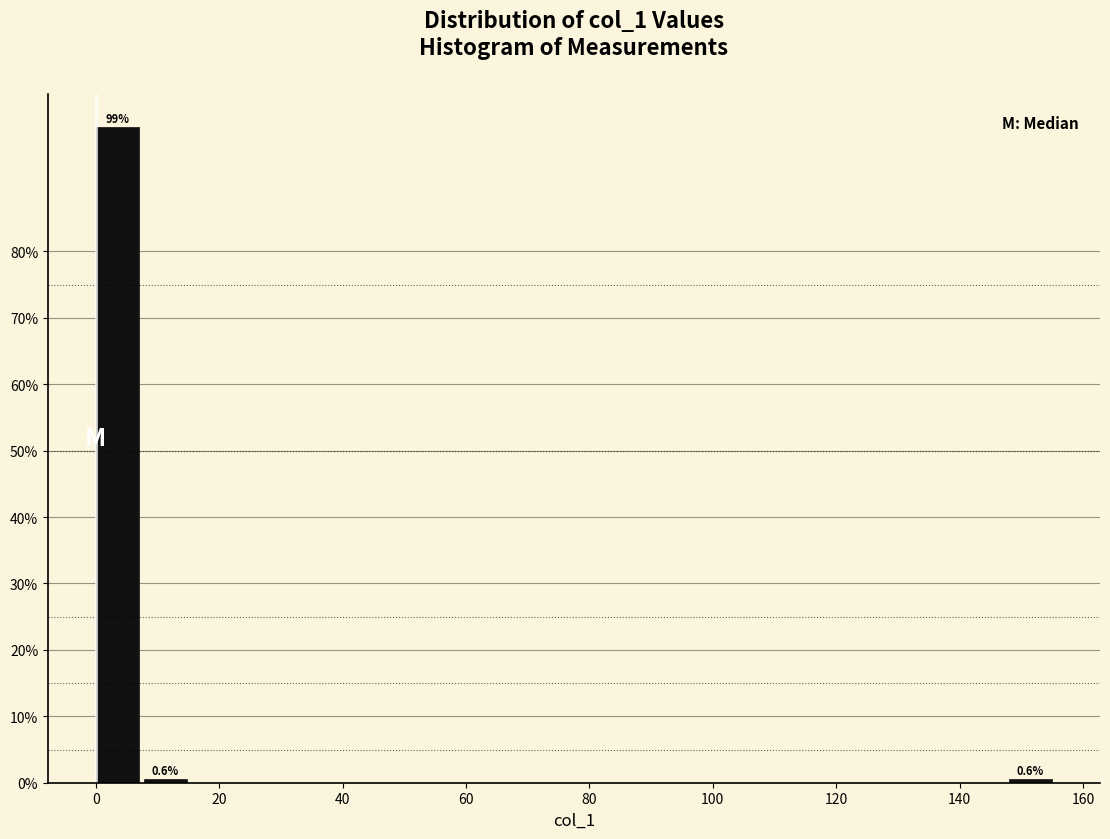

Around what value on the x-axis is the tallest bar? Give the approximate position of its centre, as read against the axis.

4